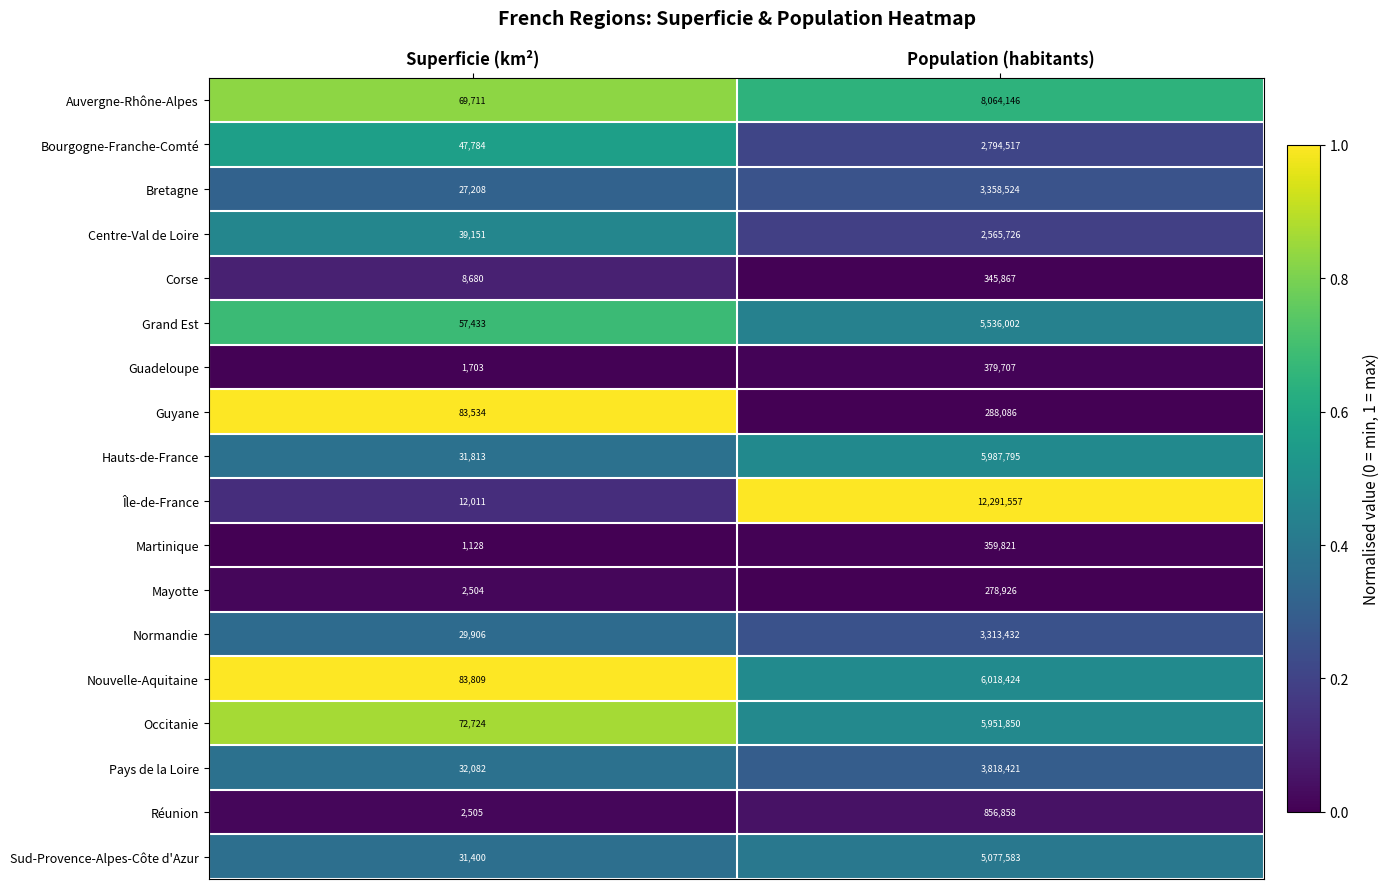

Is it true that Guadeloupe equals 1703 at Superficie (km²)?

True